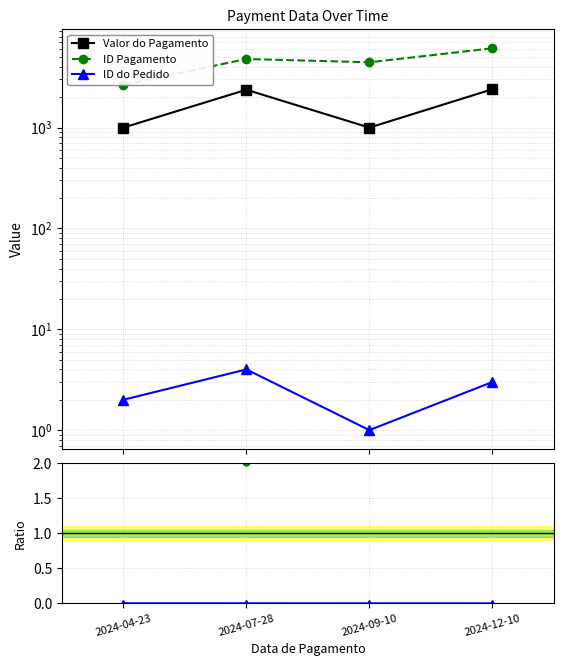

Reading left to right, transcribe all the data shown in this chart.

Valor do Pagamento: 1000.0	2375.0	1000.0	2400.0
ID Pagamento: 2648.0	4792.0	4446.0	6116.0
ID do Pedido: 2.0	4.0	1.0	3.0
ID Pagamento / Valor do Pagamento: 2.6	2.0	4.4	2.5
ID do Pedido / Valor do Pagamento: 0.0	0.0	0.0	0.0